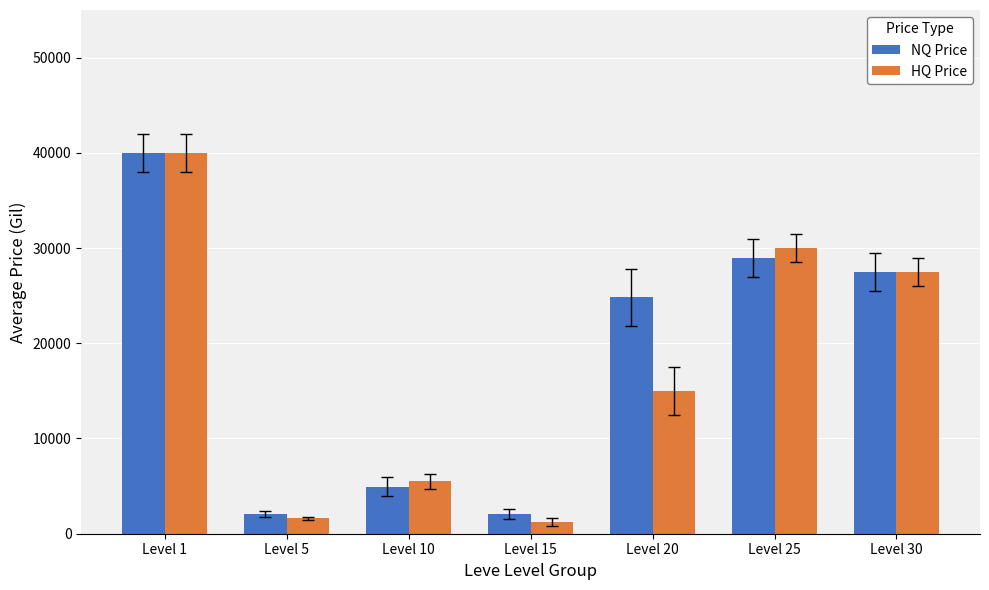

Rank the series by their average value, from lowest to highest.

HQ Price, NQ Price